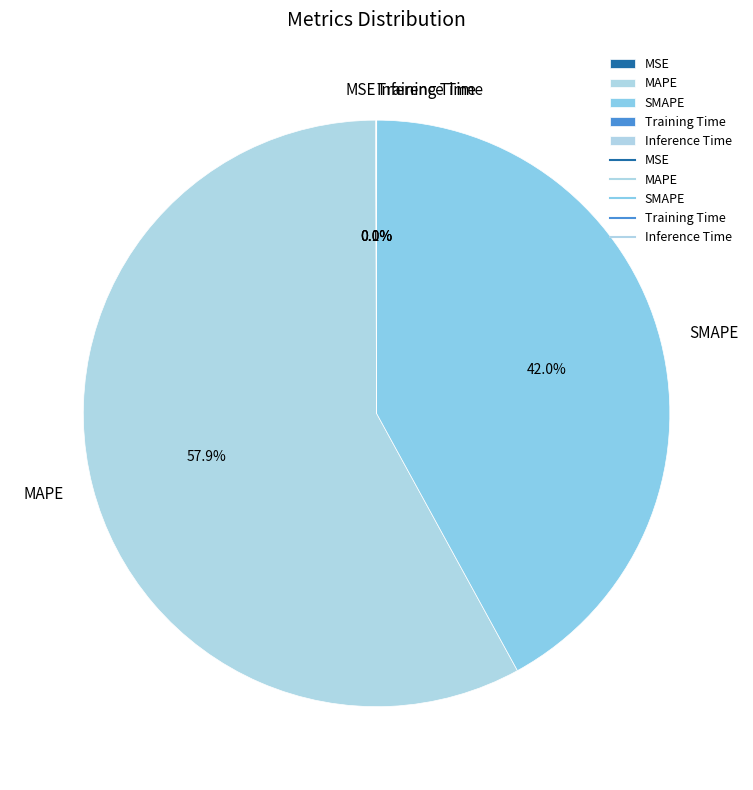

Which slice is the largest?

MAPE